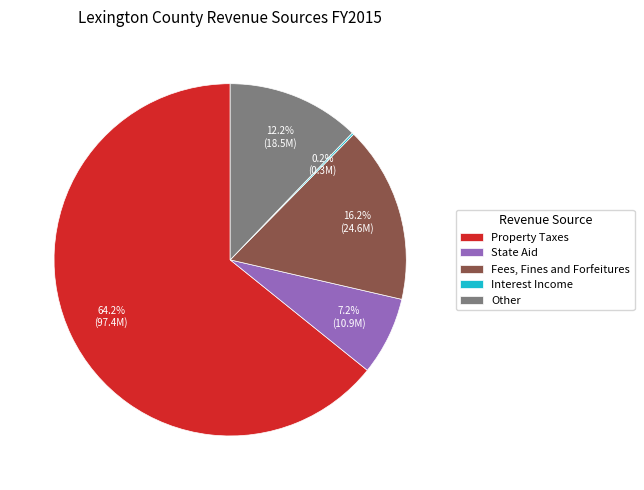

Do Fees, Fines and Forfeitures and State Aid together represent more than half of the pie?

No